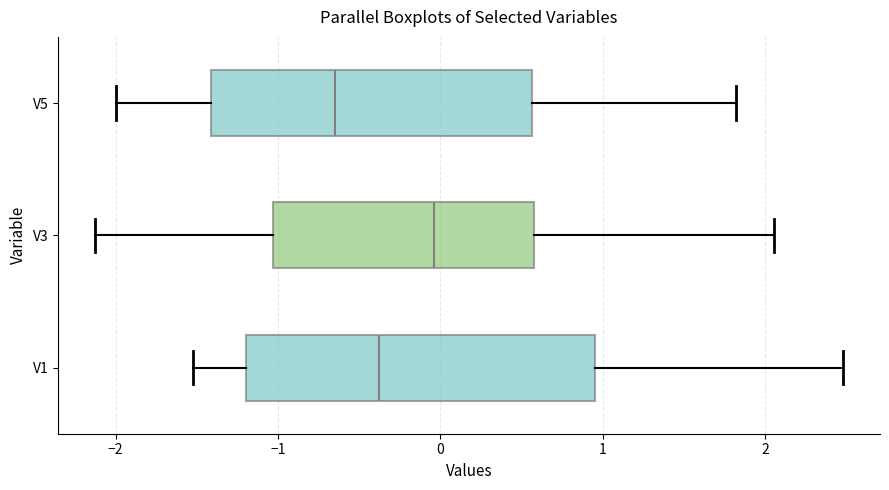

Which box has the furthest to the left median line?

V5